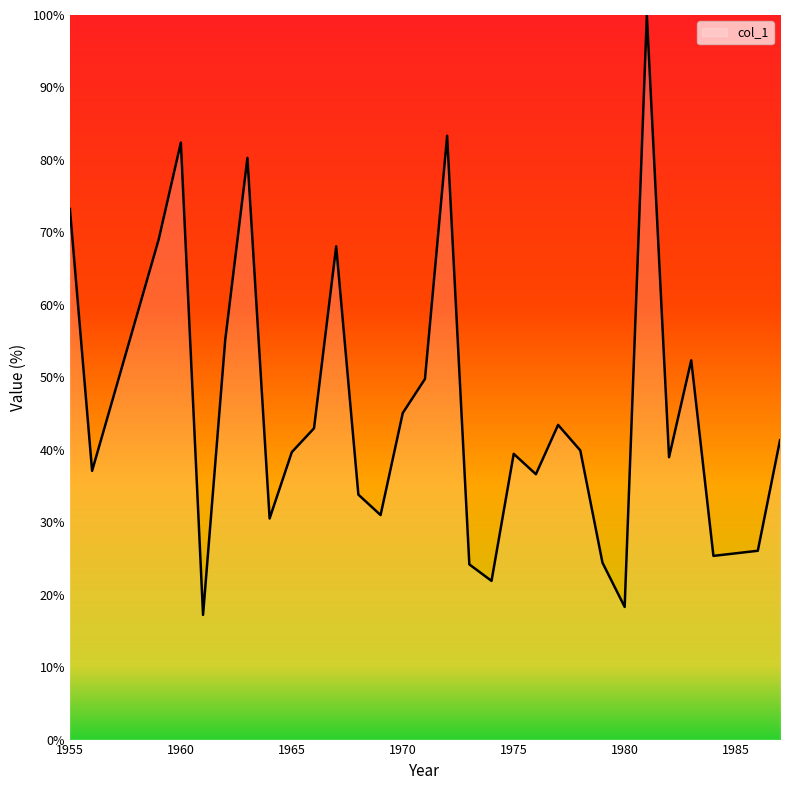

What is the difference between the maximum and minimum values?

82.8